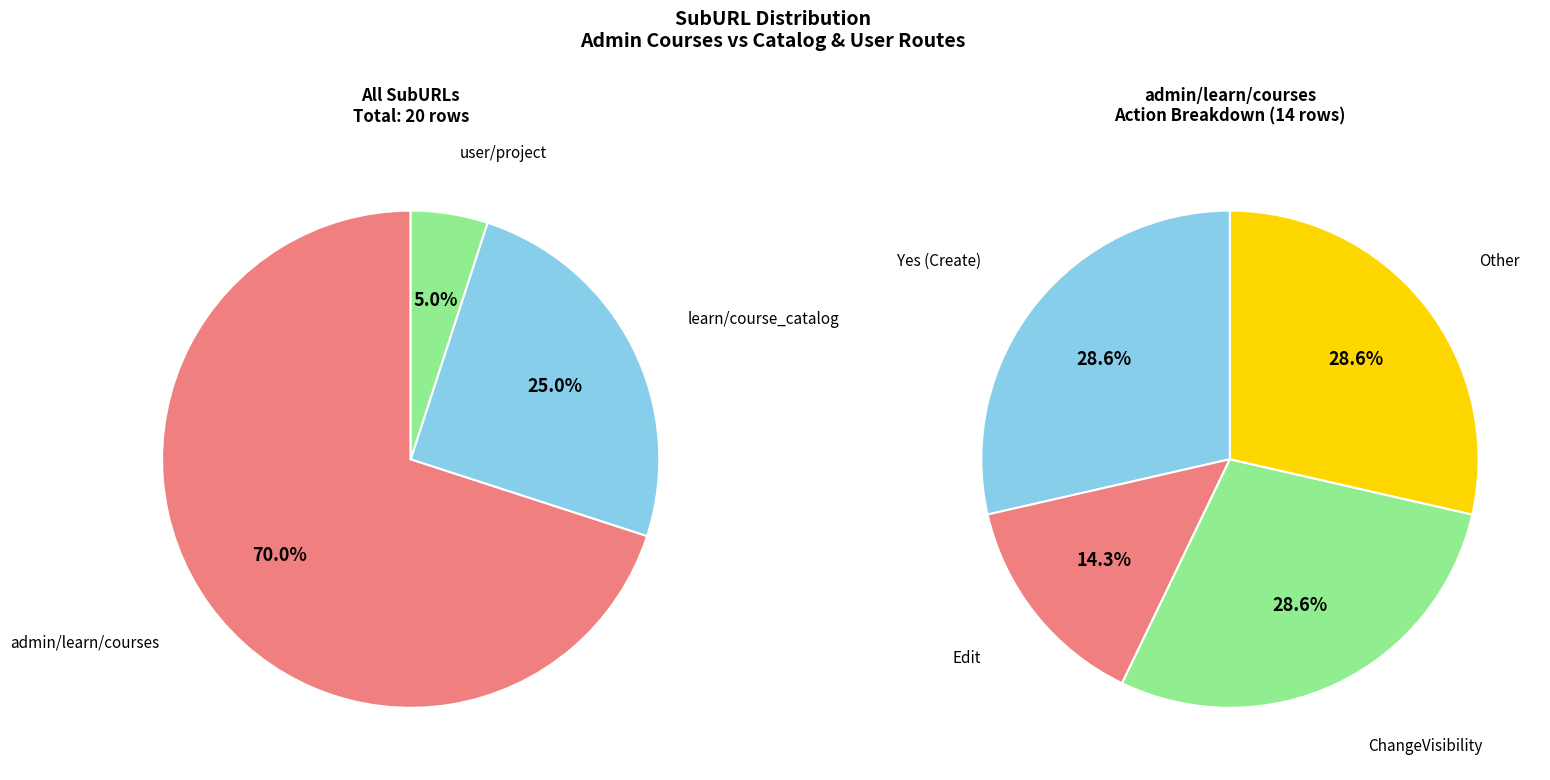

What percentage is the user/project slice, to the nearest percent?

5%